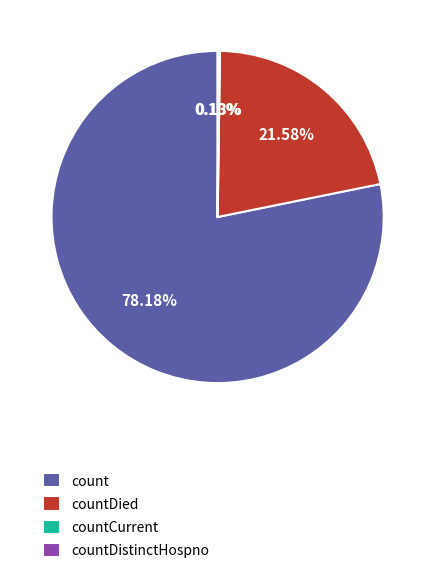

What is the largest slice in the pie chart?

count